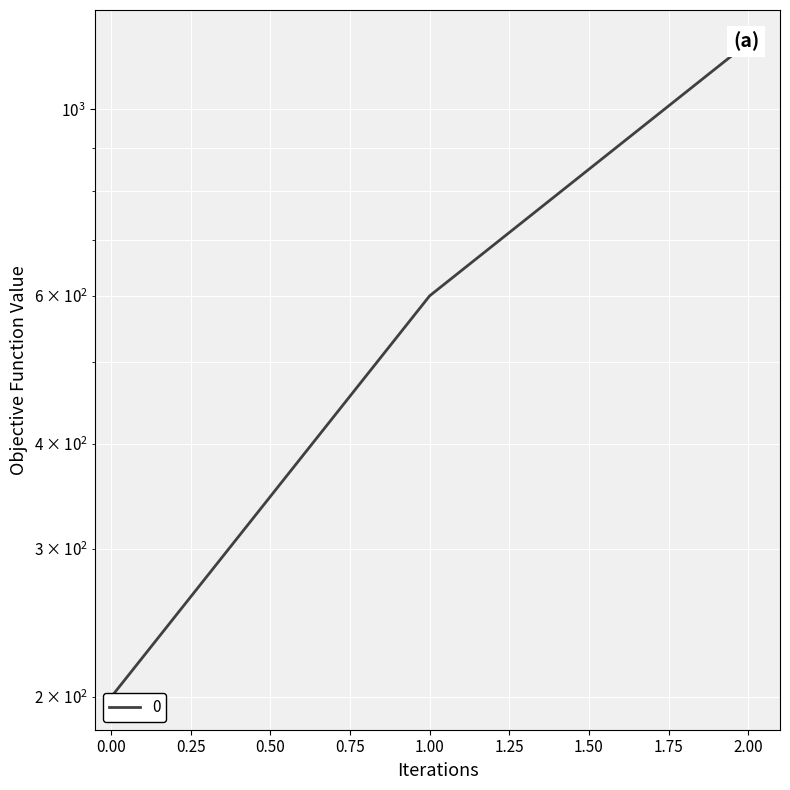

At which category does the chart reach its peak across all series?

2